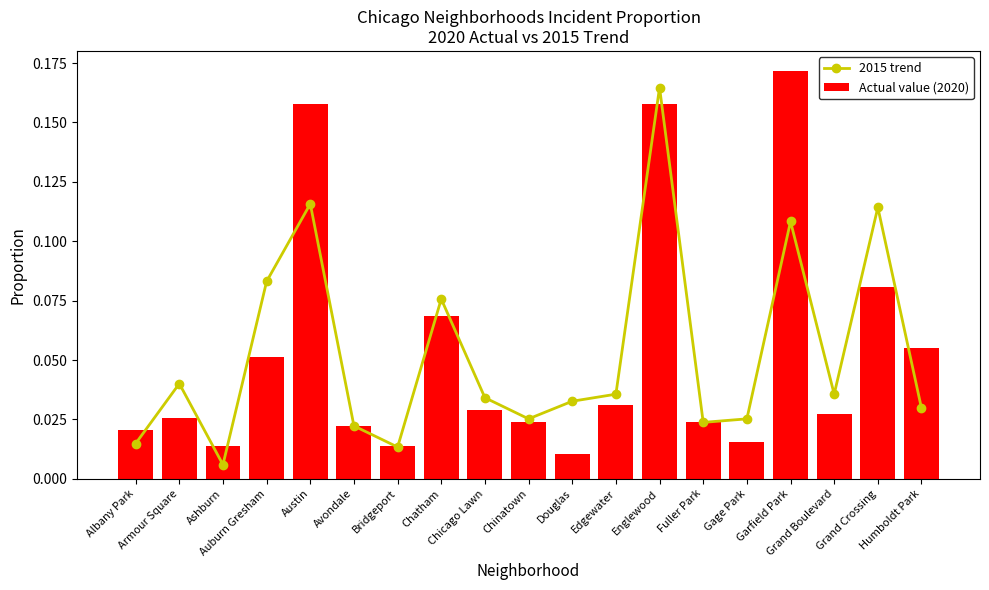

Is the value of 2015 trend at Chicago Lawn greater than the value of Actual value (2020) at Avondale?

Yes